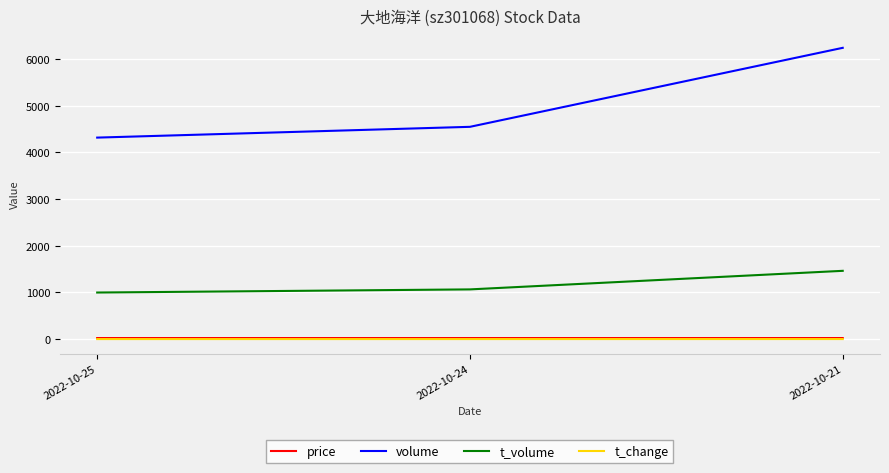

At which category is the sum across all series the highest?

2022-10-21